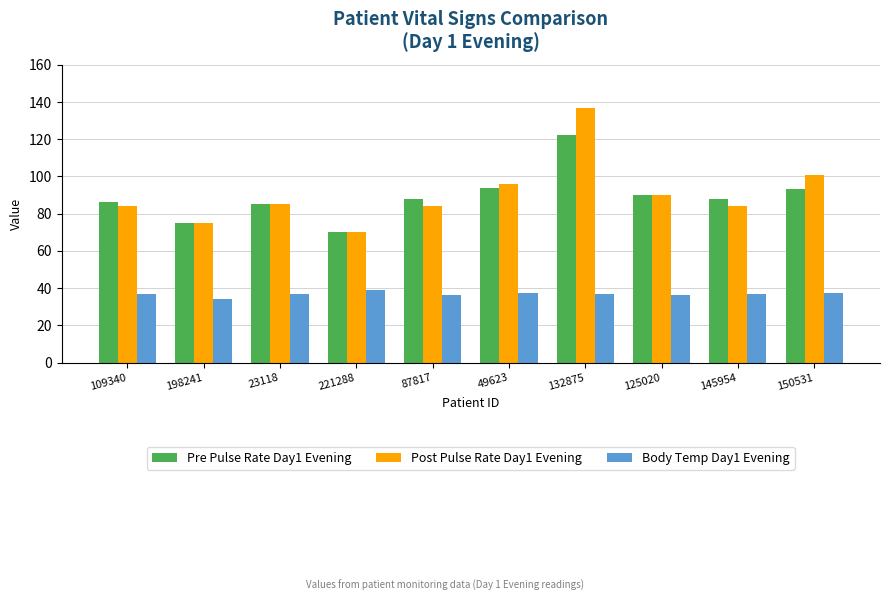

How many groups of bars are there?

10